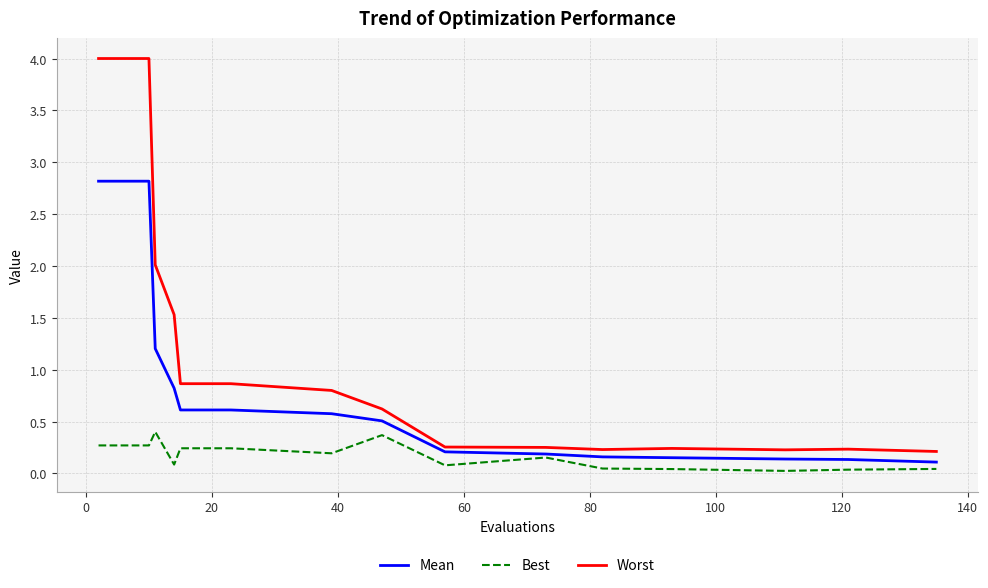

What is the difference between the maximum and minimum values in the Mean series?

2.7